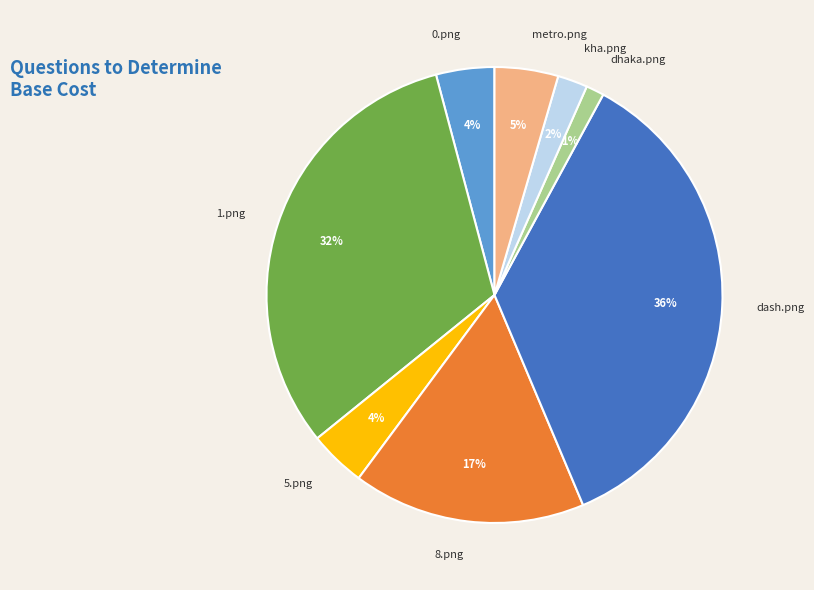

Which slice is the largest?

dash.png